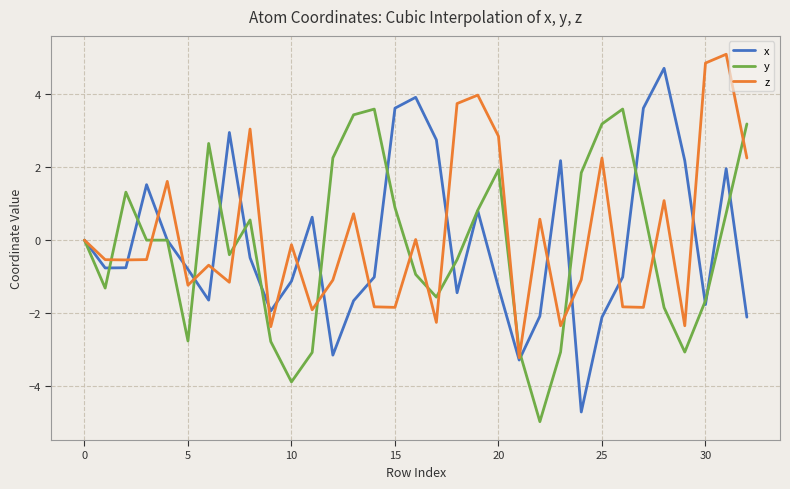

What is the maximum value for y?

3.6